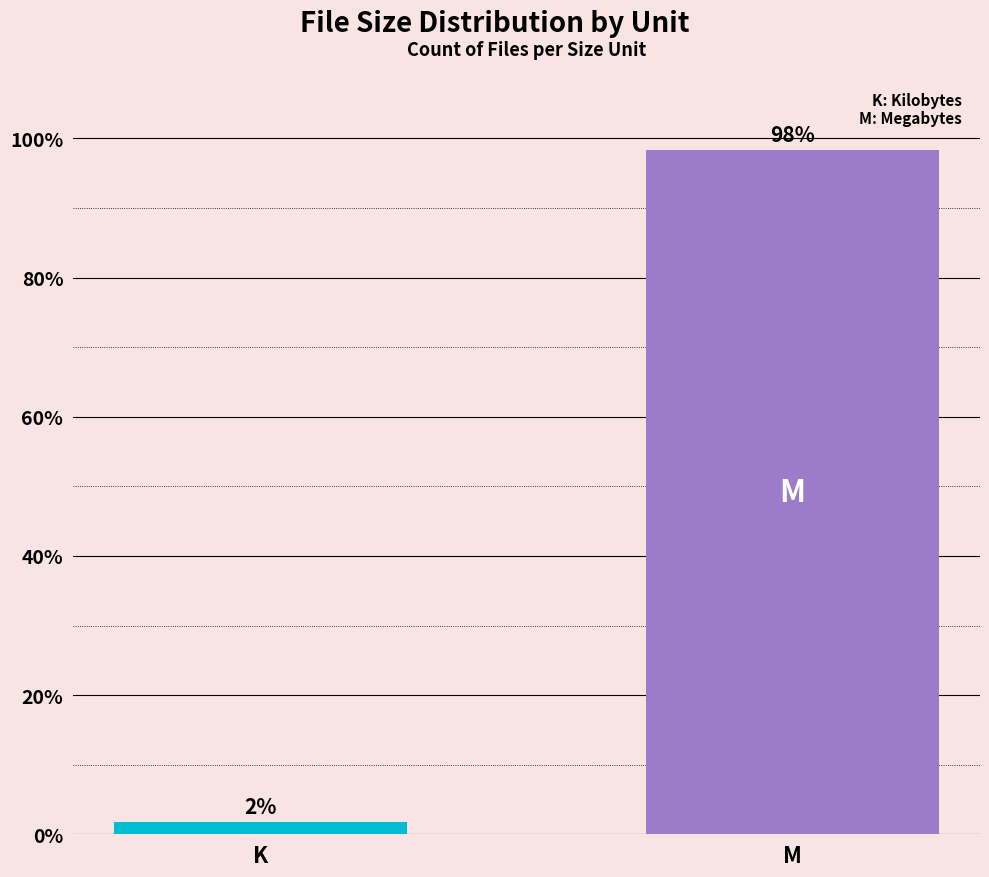

What is the value of the 2nd bar from the left?

98.3